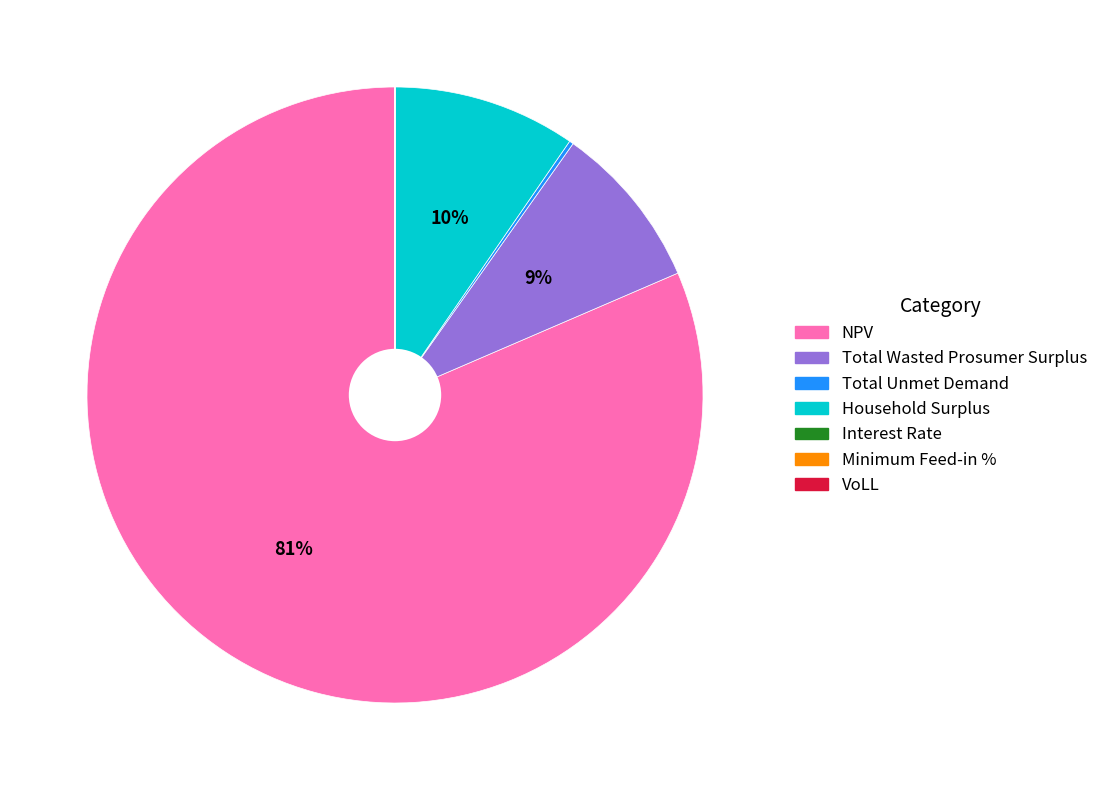

The NPV slice represents 81% of the pie. True or false?

True